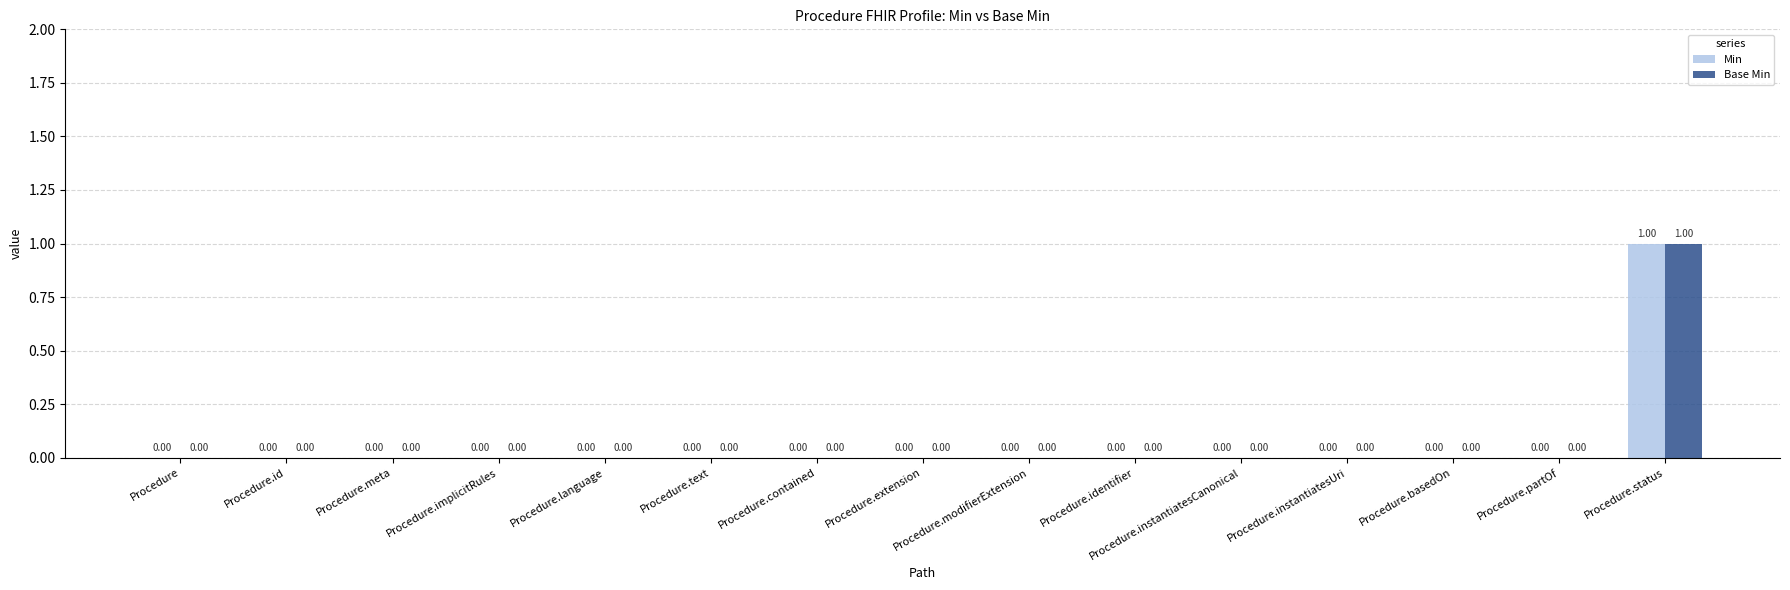

At which label does Min reach its peak?

Procedure.status